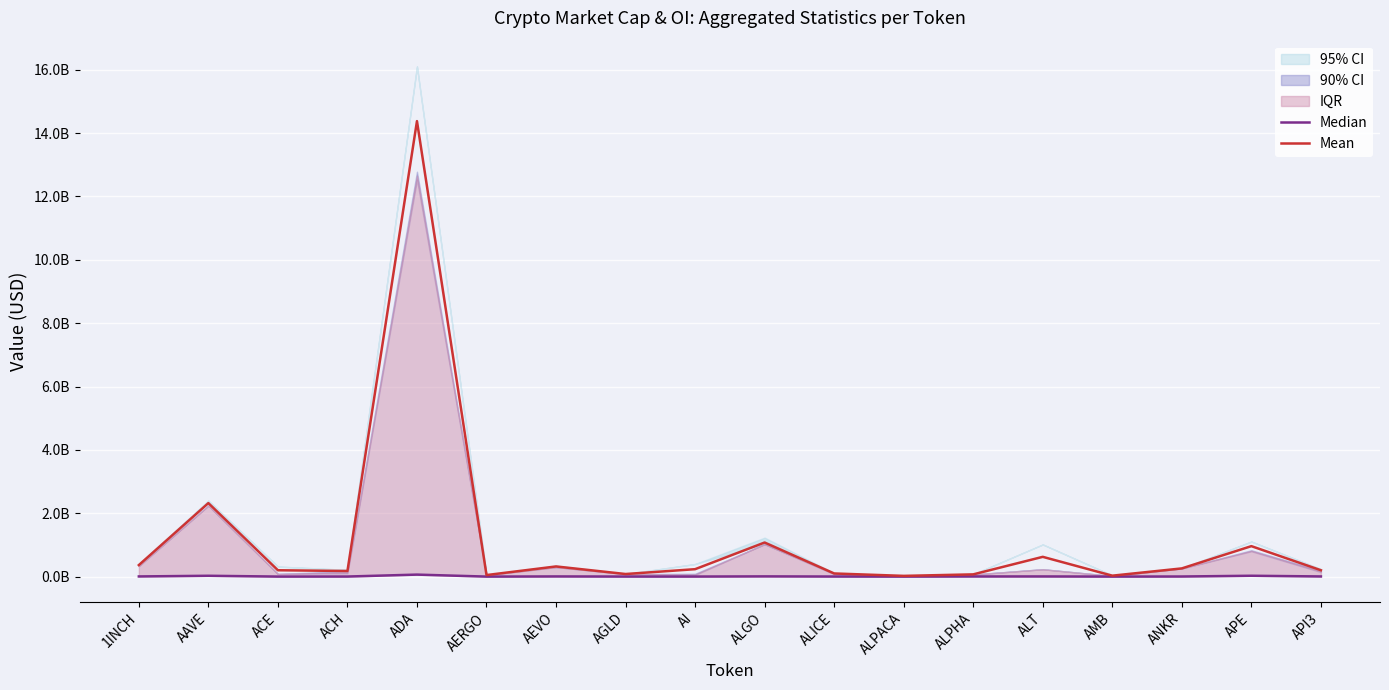

How many data points in Mean are above 234648605?

9